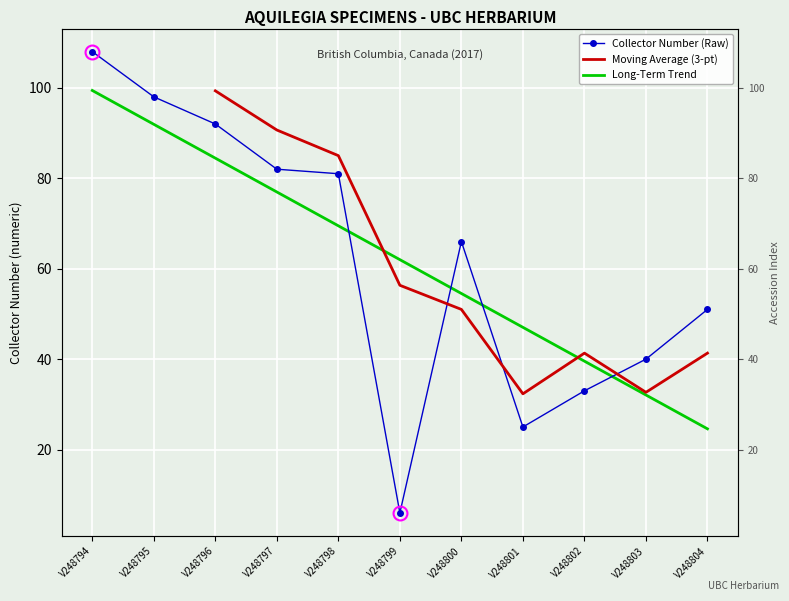

The chart shows a value of 81 at V248798. True or false?

True